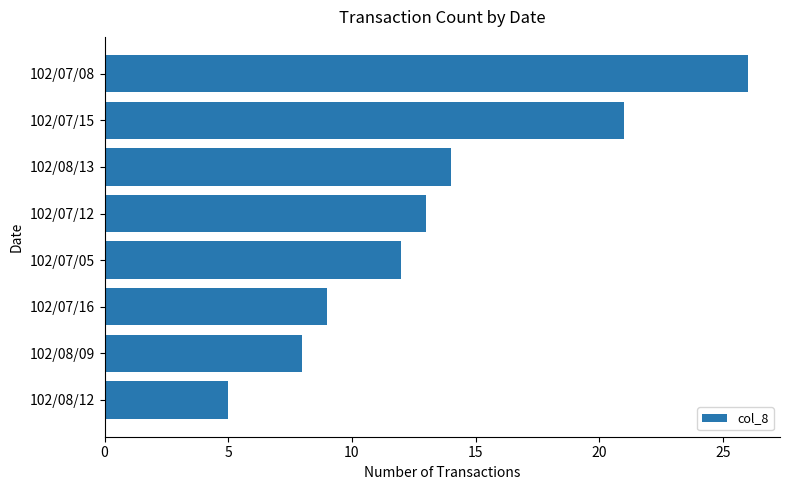

Rank the categories by value from highest to lowest.

102/07/08, 102/07/15, 102/08/13, 102/07/12, 102/07/05, 102/07/16, 102/08/09, 102/08/12